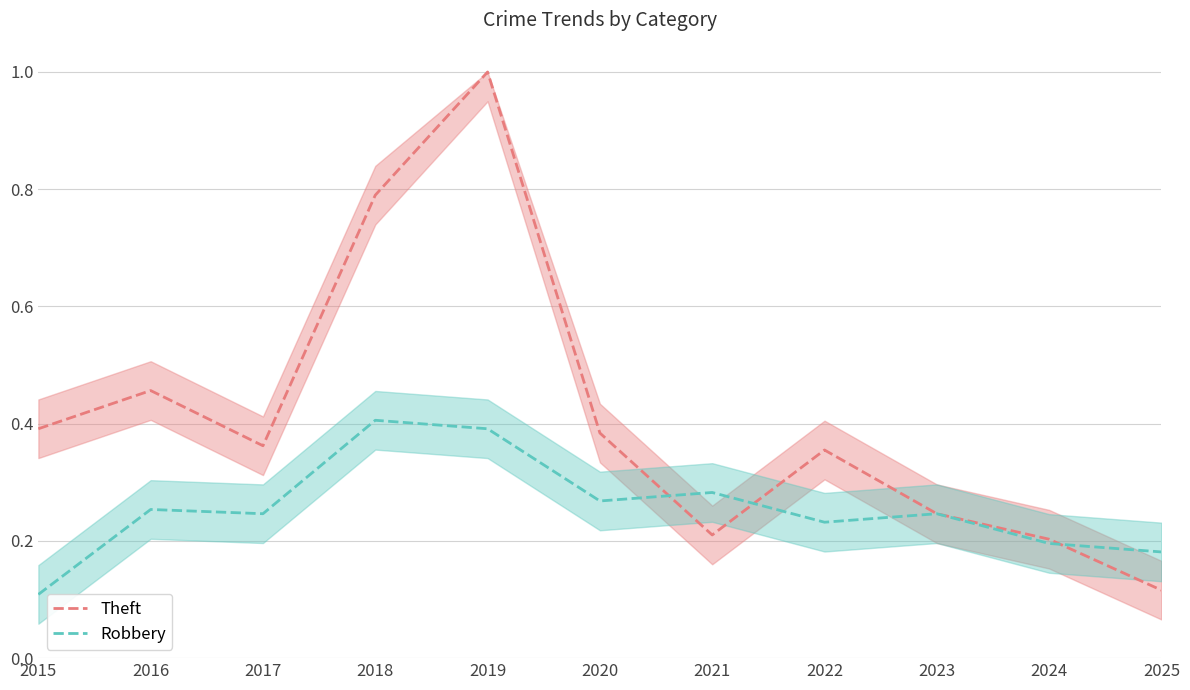

Does the chart have visible grid lines?

Yes